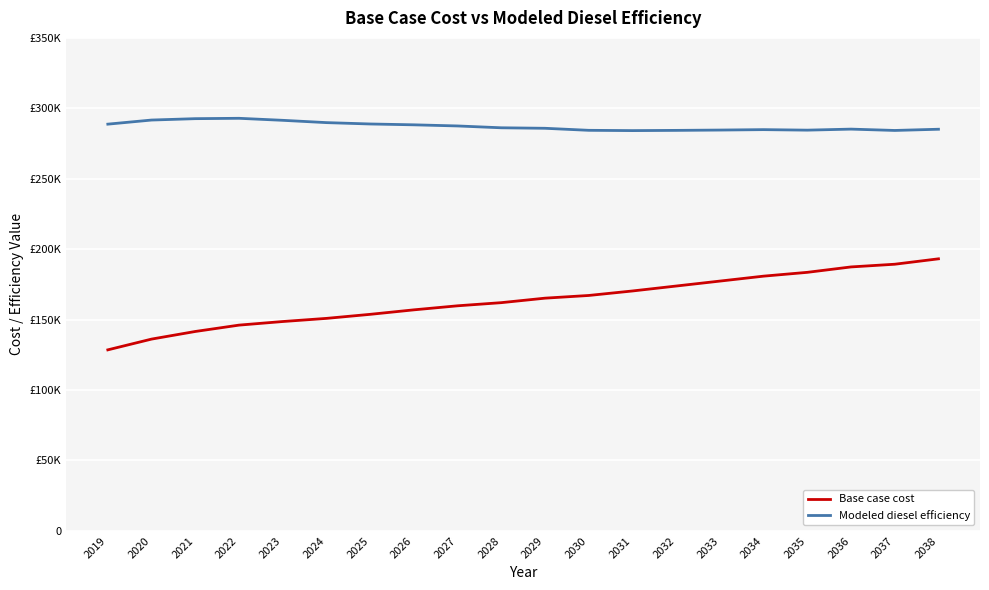

Is this an area chart (filled region under the line)?

No